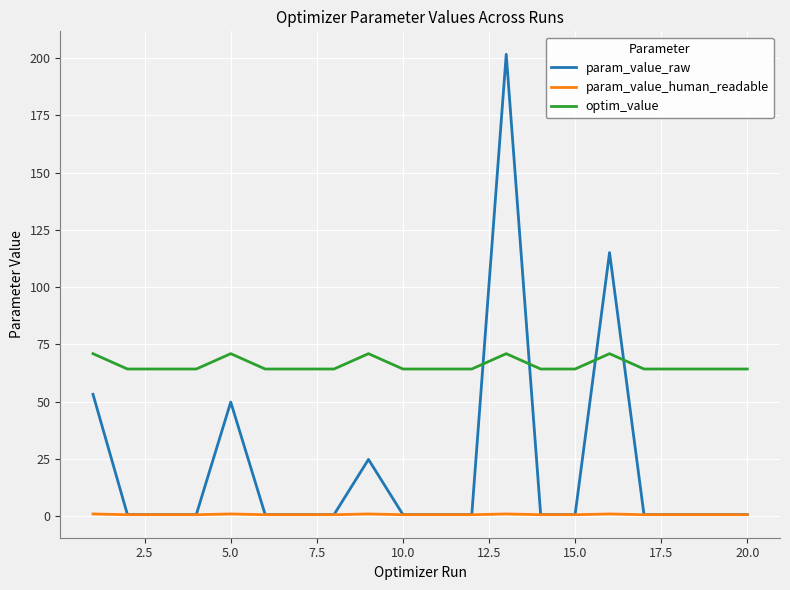

Which series has the largest total across all categories?

optim_value